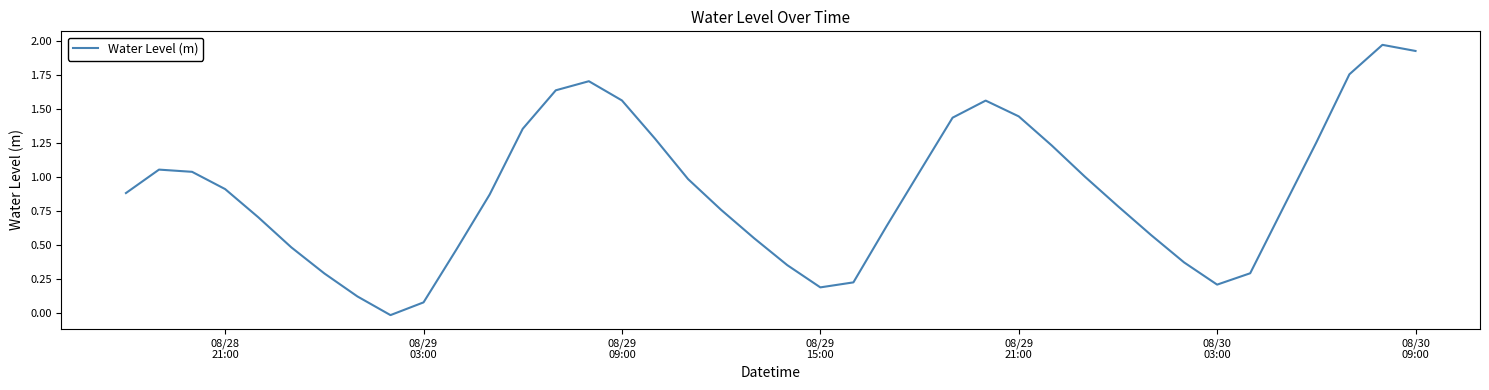

Does the chart display data point markers on the line(s)?

No